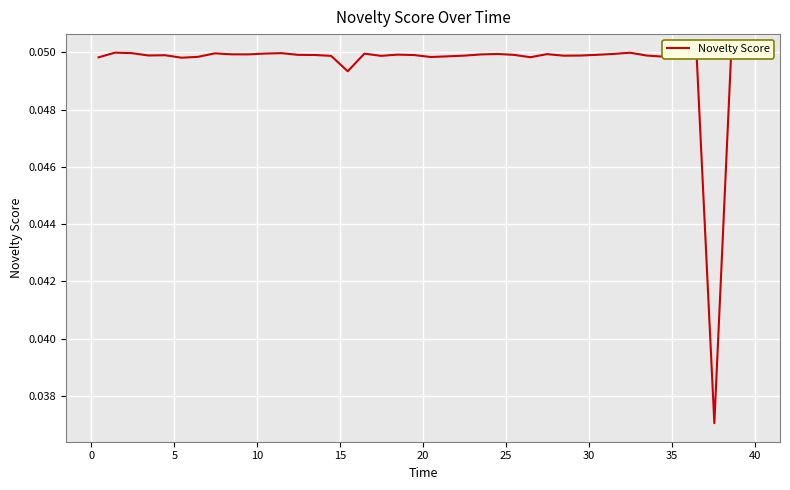

Does the chart display data point markers on the line(s)?

No